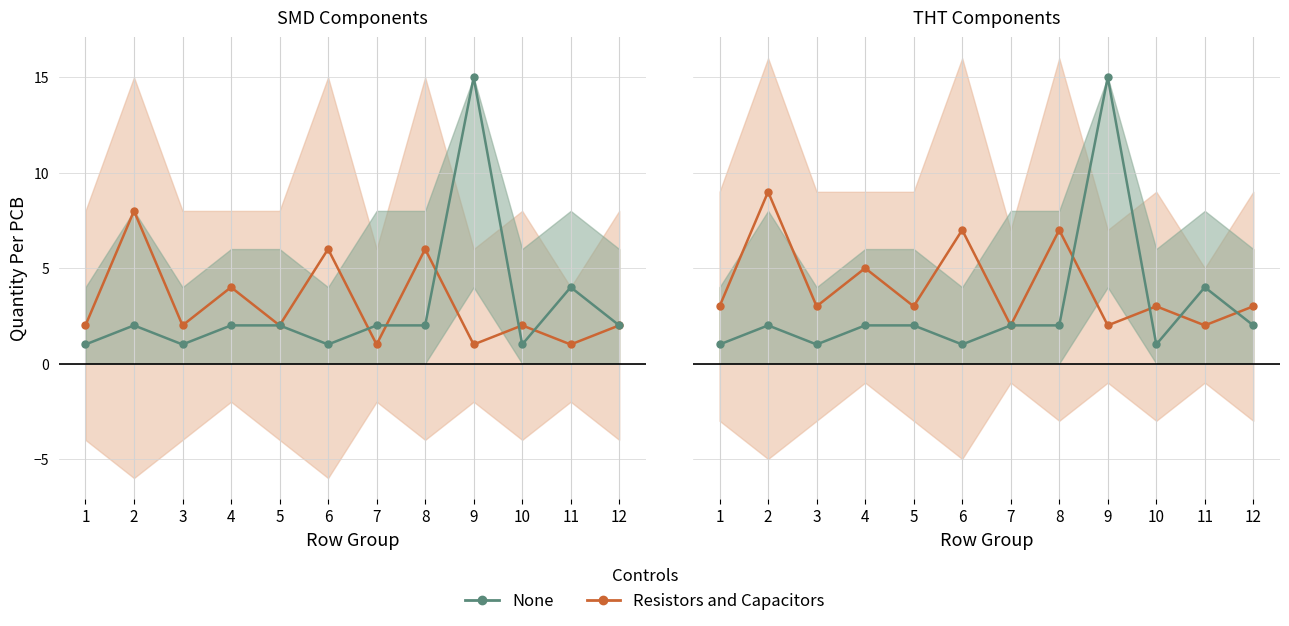

Which category has the highest value in the None series?

9